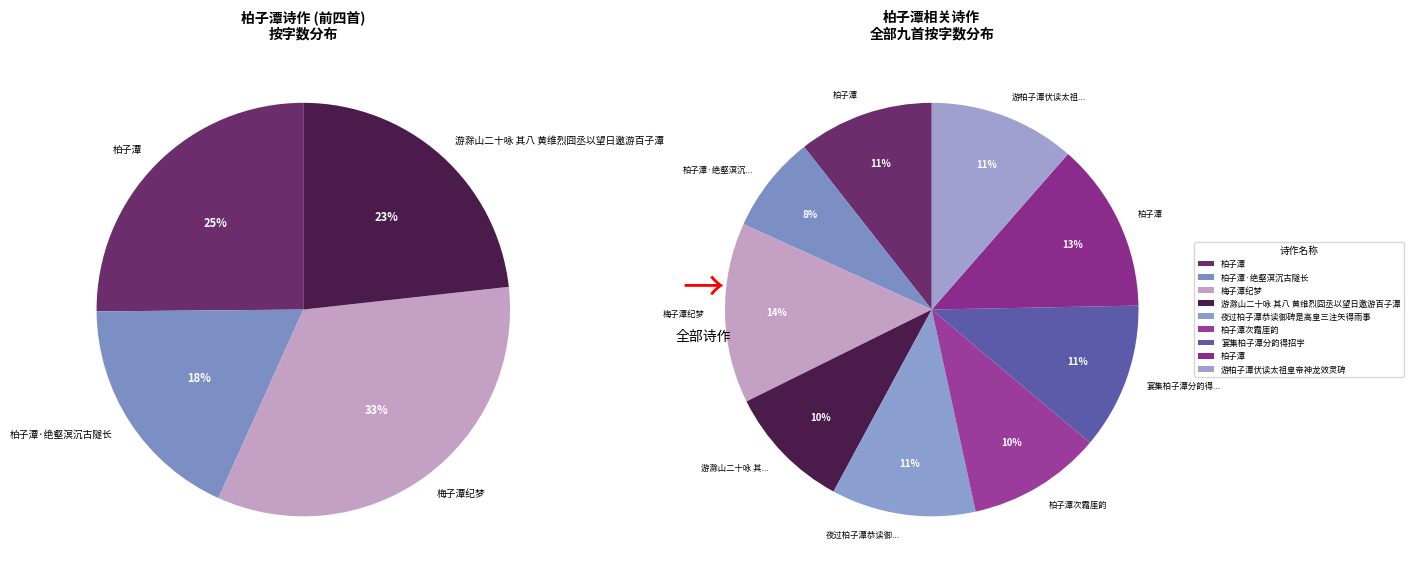

Which category has the biggest portion of the pie?

梅子潭纪梦